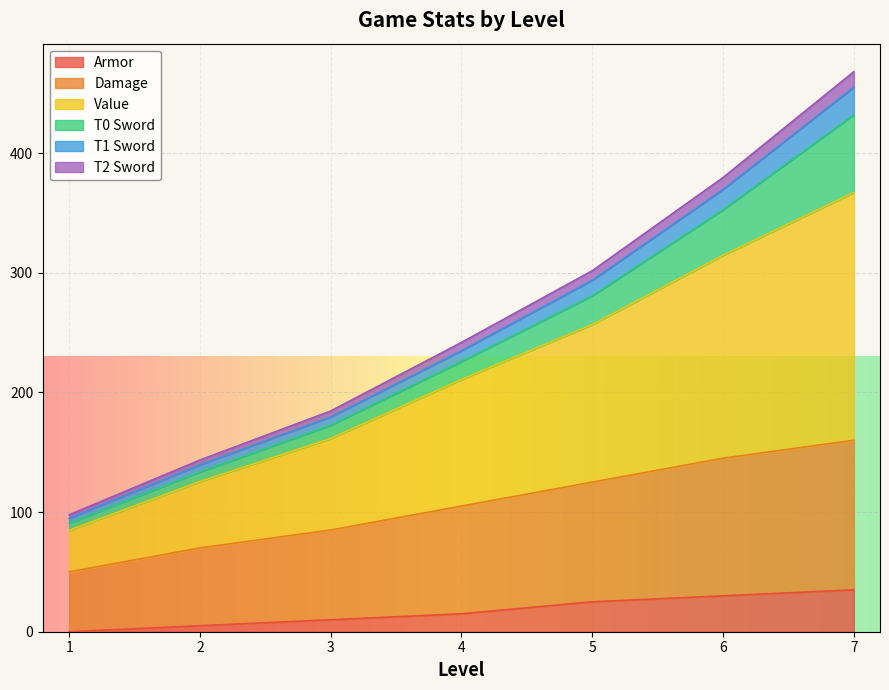

Rank the categories by Armor value from highest to lowest.

7, 6, 5, 4, 3, 2, 1